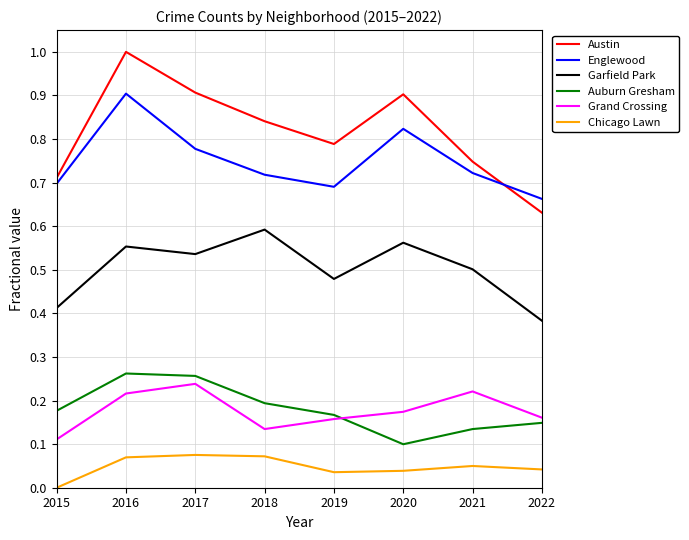

At 2020, list the series in order from largest to smallest.

Austin, Englewood, Garfield Park, Grand Crossing, Auburn Gresham, Chicago Lawn